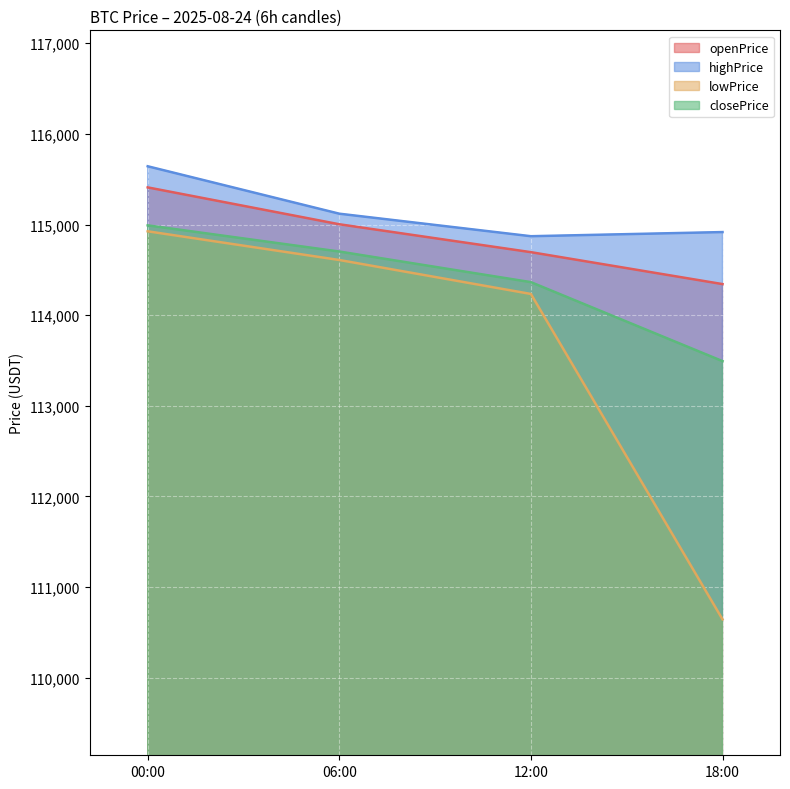

True or false: closePrice has more than 1 interior local peaks.

False